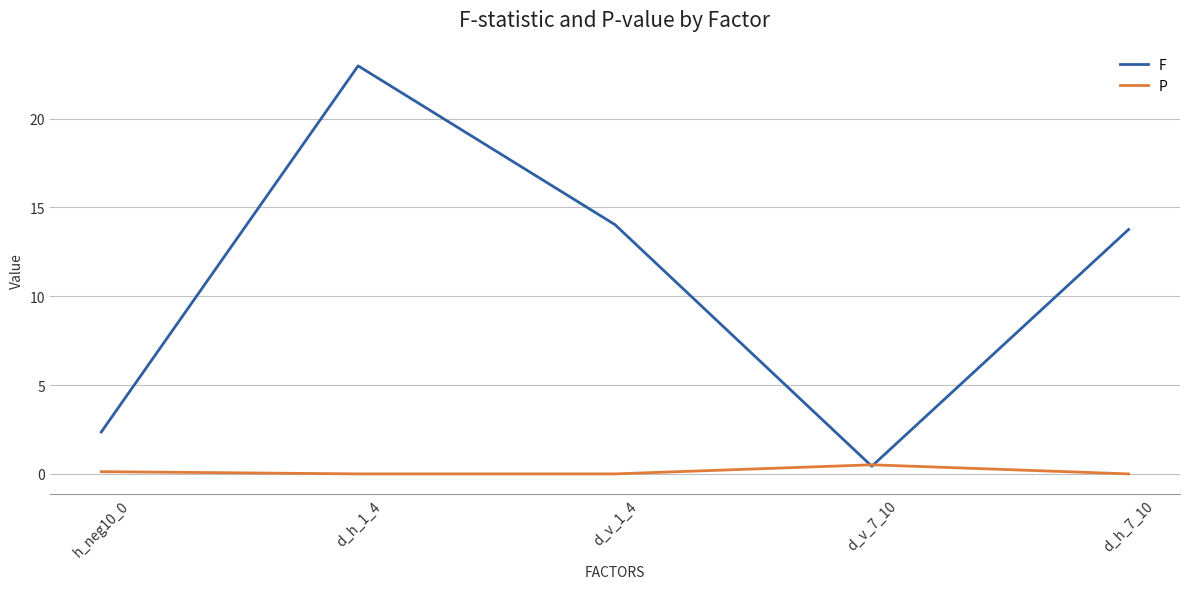

How many lines are shown in the chart?

2